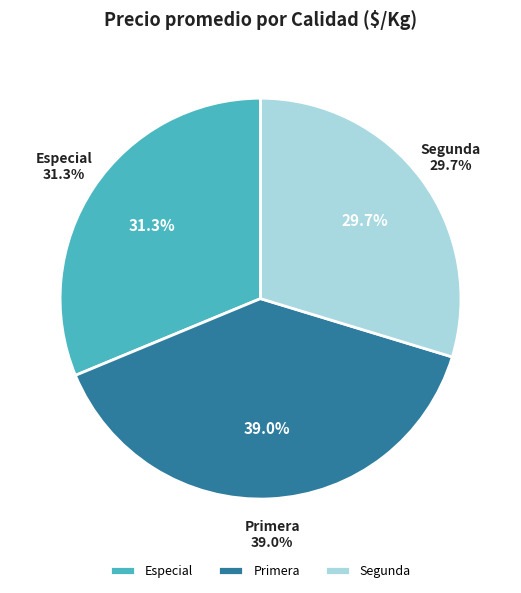

Does 21 represent more than half of the total?

No